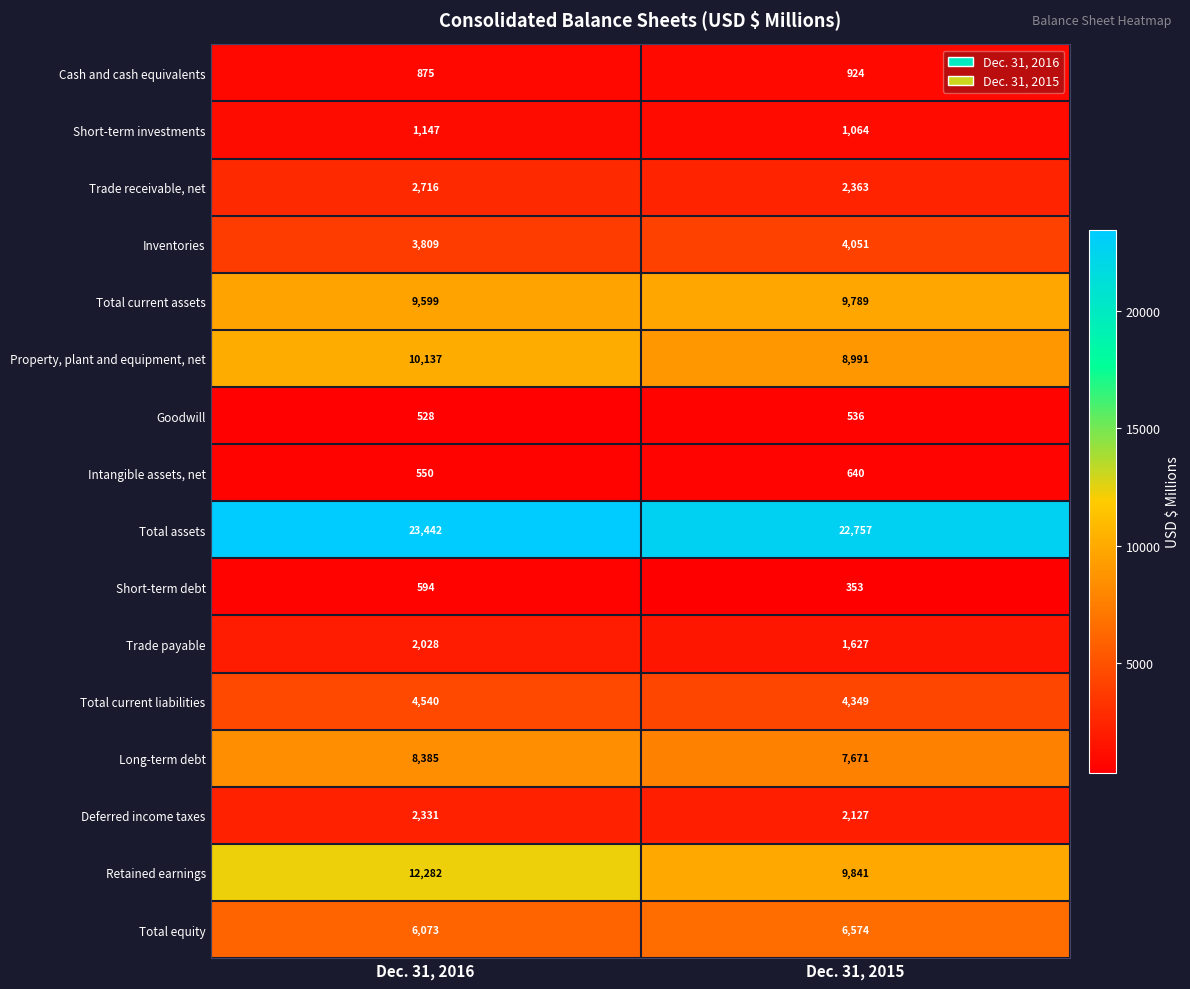

What is the sum of the Total equity values at Dec. 31, 2016 and Dec. 31, 2015?

12647